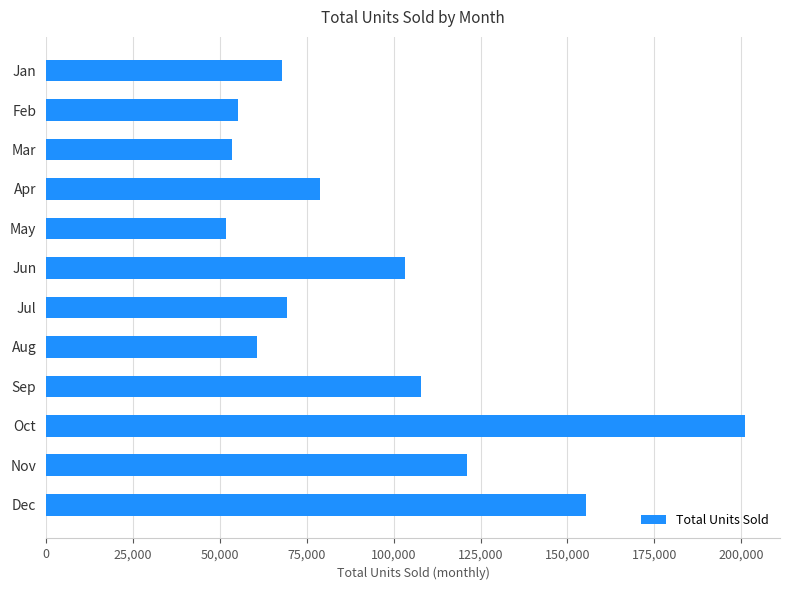

At which label is the value closest to 126437?

Nov